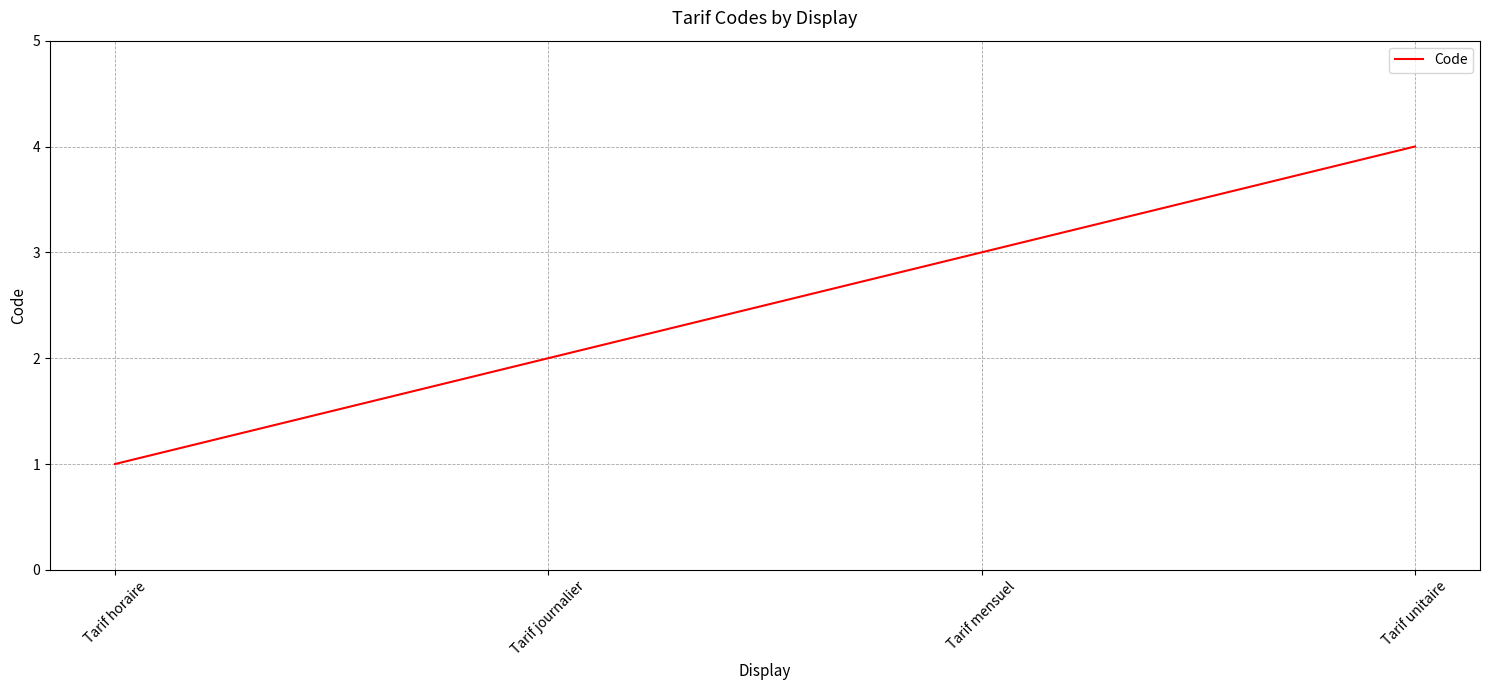

Rank the categories by value from lowest to highest.

Tarif horaire, Tarif journalier, Tarif mensuel, Tarif unitaire